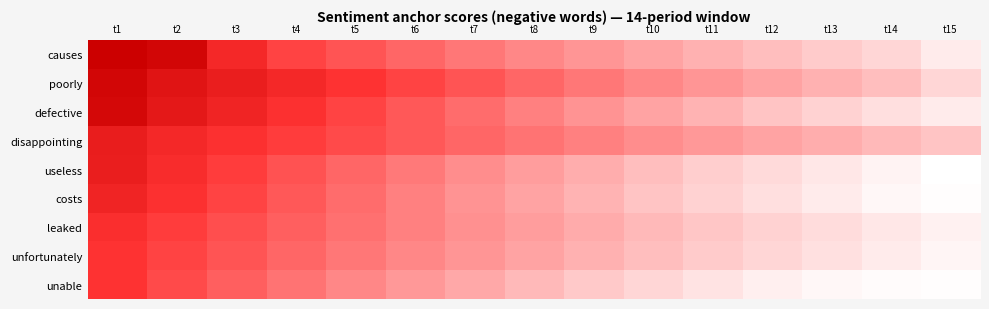

What is the total value across all series at t10?

3.2